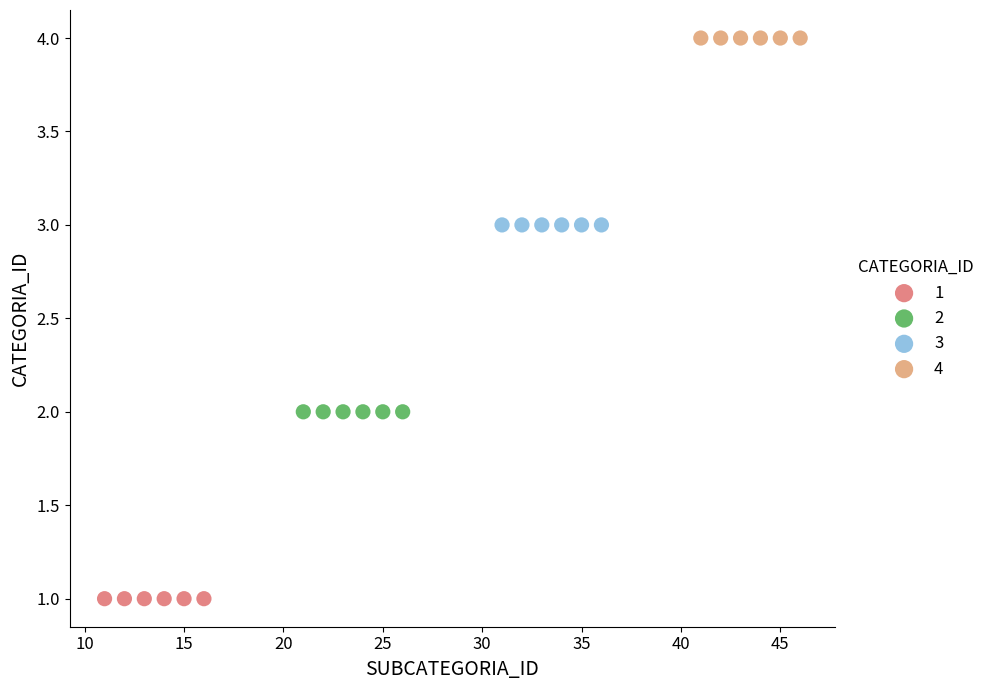

Which series contains the highest Y value?

4